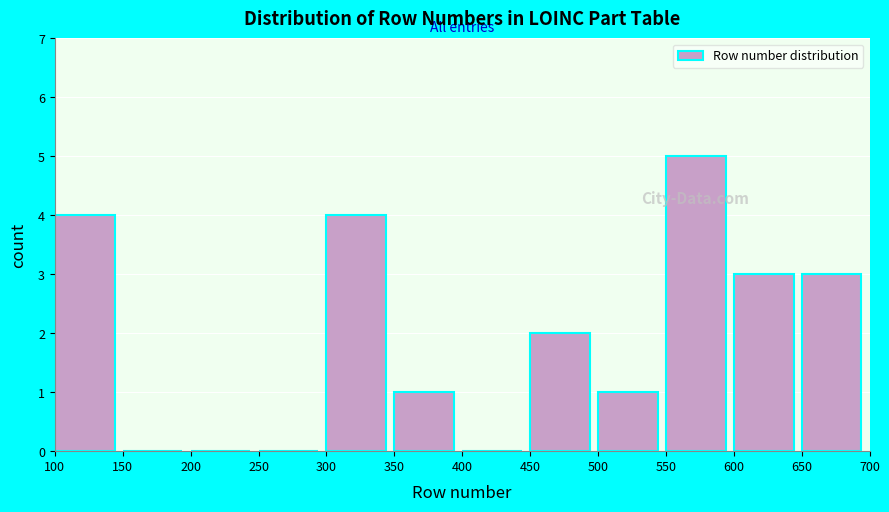

Reading left to right, transcribe this chart: for each bar, give the range it covers on the x-axis and its height. The values are not printed on the chart, so give them approximately, as read against the axis.

100 to 150: 4
150 to 200: 0
200 to 250: 0
250 to 300: 0
300 to 350: 4
350 to 400: 1
400 to 450: 0
450 to 500: 2
500 to 550: 1
550 to 600: 5
600 to 650: 3
650 to 700: 3